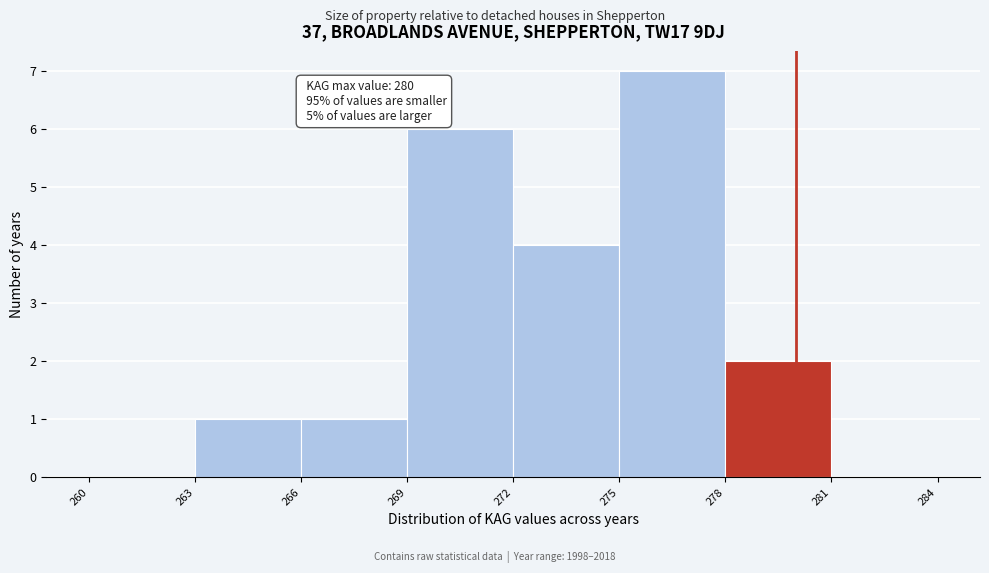

Over which range of the x-axis is the bar tallest?

275 to 278